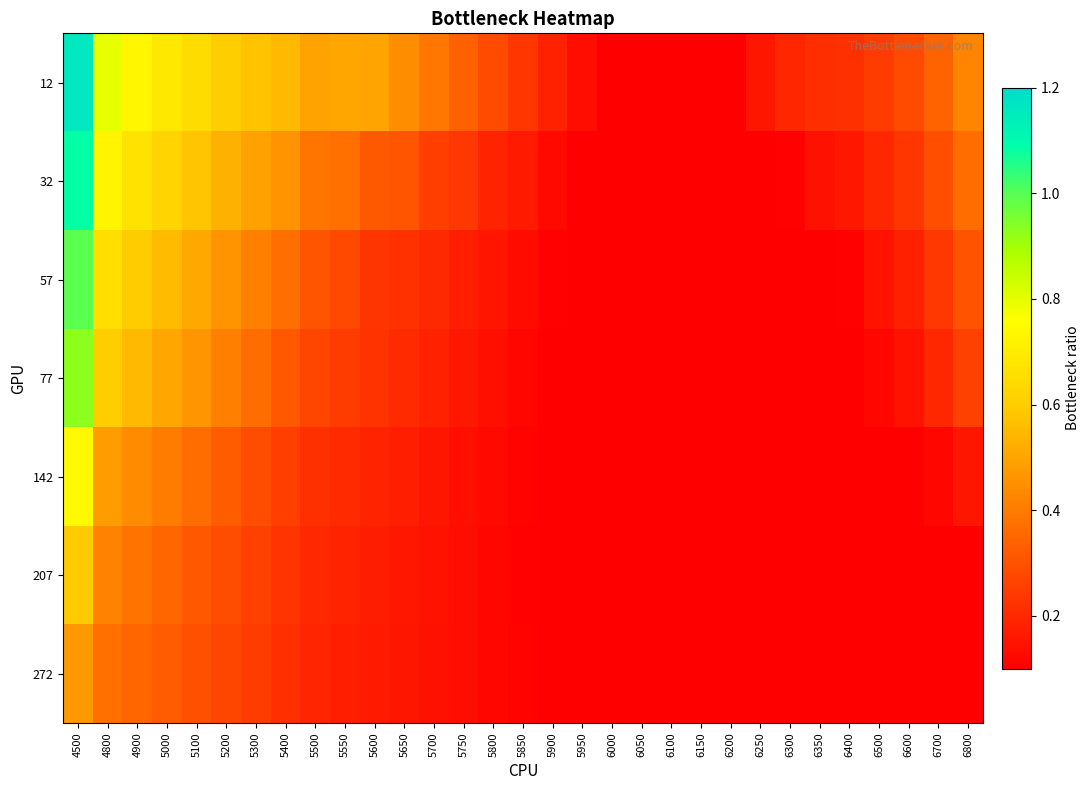

Rank the series by their maximum value, from highest to lowest.

12, 32, 57, 77, 142, 207, 272